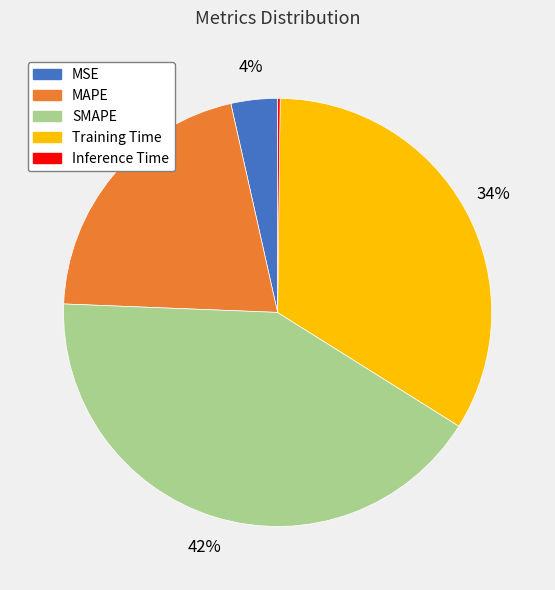

True or false: SMAPE accounts for 47% of the total.

False